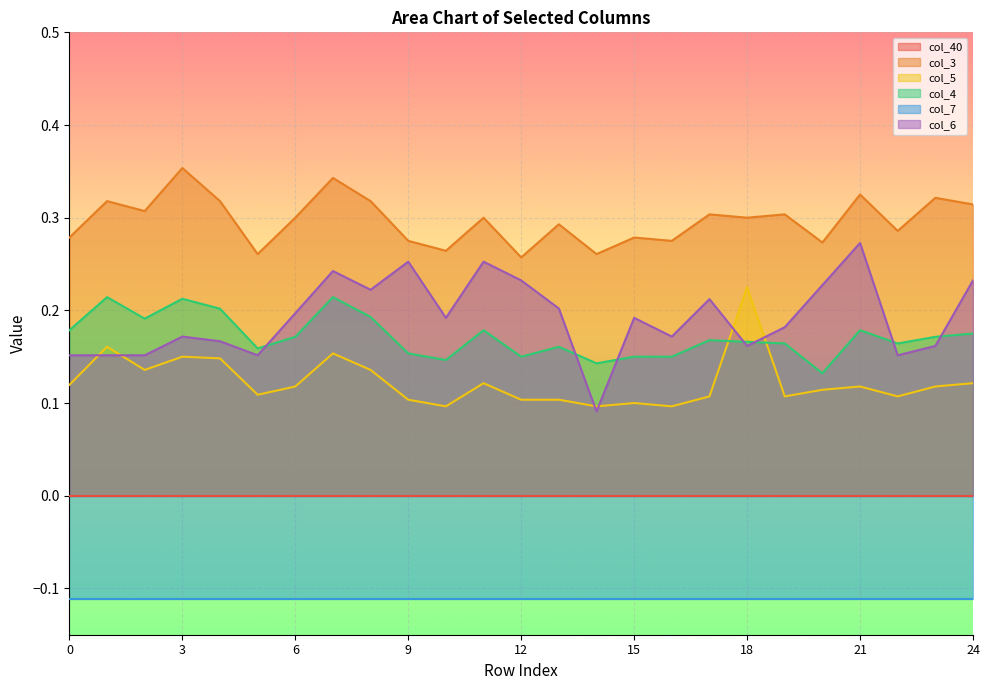

How many times do col_4 and col_6 cross each other?

7